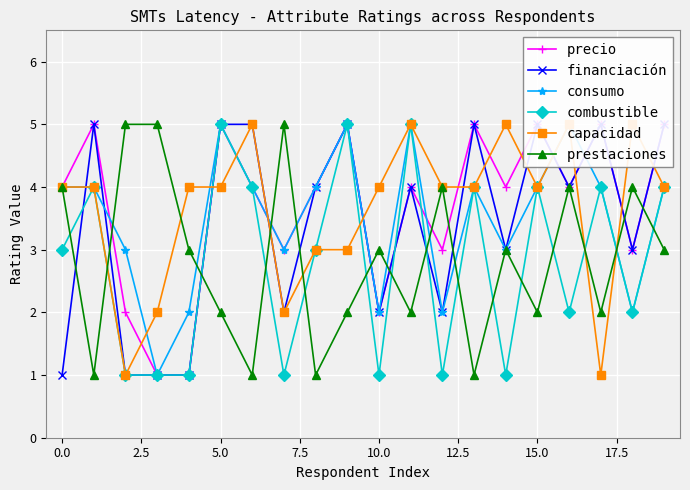

True or false: prestaciones has a value of 1 at 10.0.

False